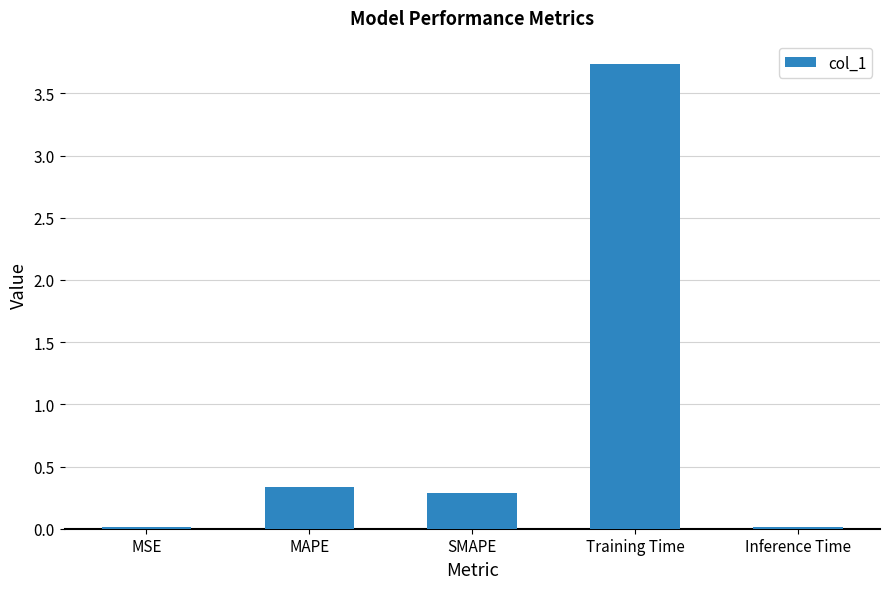

Where is the data nearest to the value 1?

MAPE